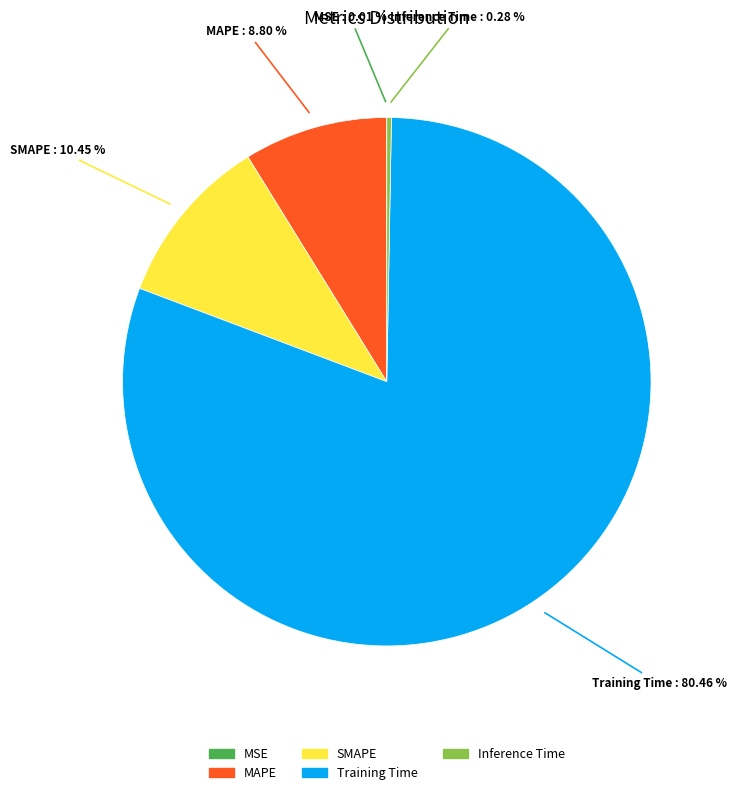

True or false: Inference Time accounts for 0% of the total.

True